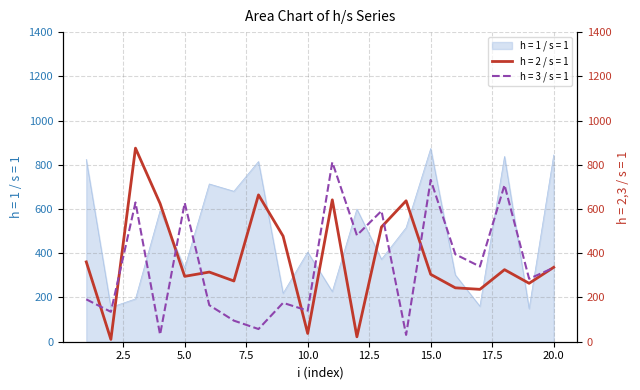

Rank the categories by h = 2 / s = 1 value from highest to lowest.

3, 8, 11, 14, 4, 13, 9, 1, 20, 18, 6, 15, 5, 7, 19, 16, 17, 10, 12, 2